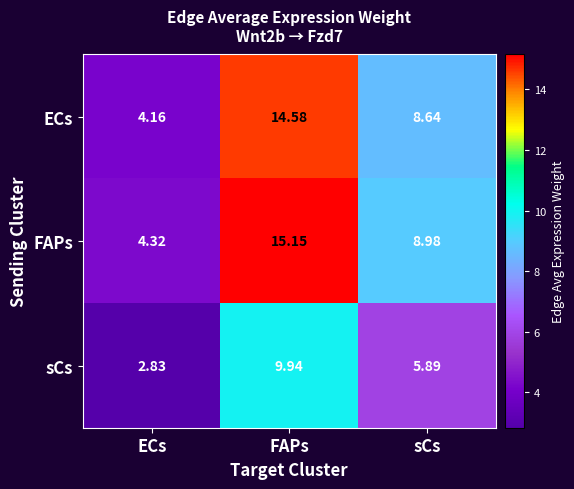

Which category has the highest value in the FAPs series?

FAPs